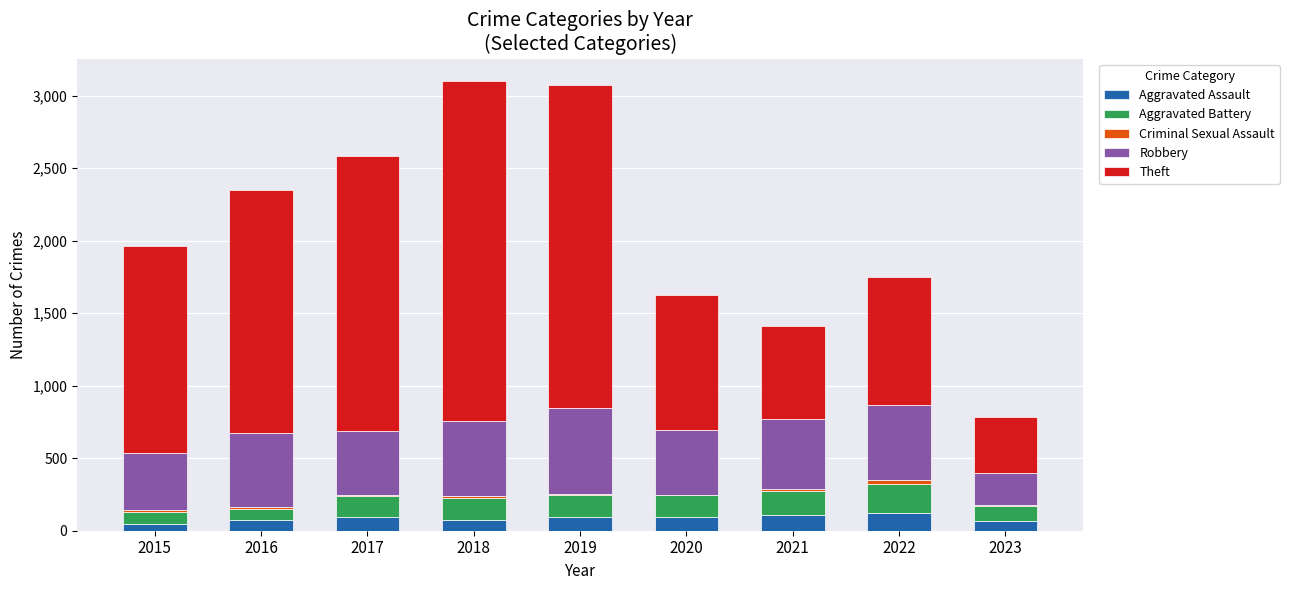

What is the highest value of the Aggravated Assault series?

121